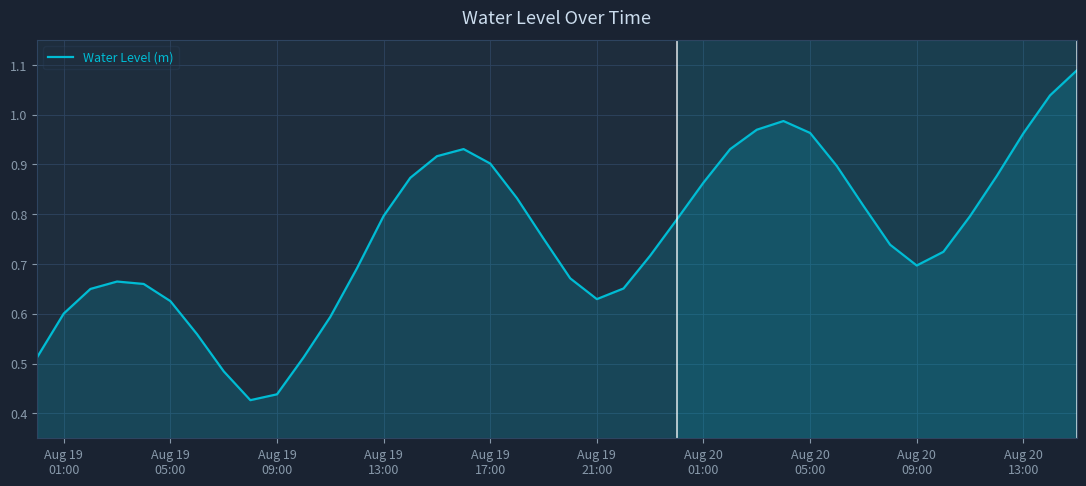

Does the chart have visible grid lines?

Yes